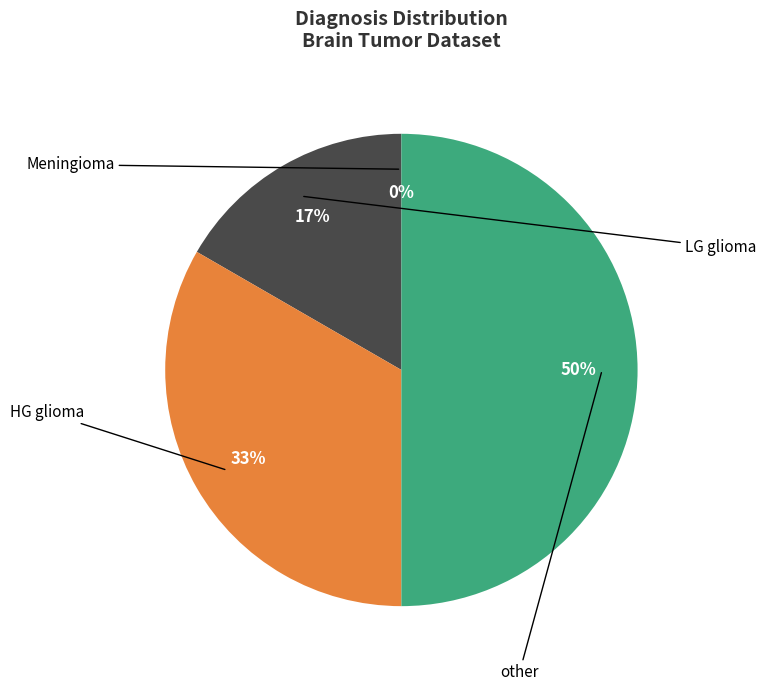

Combined, do other and HG glioma account for over 50%?

Yes